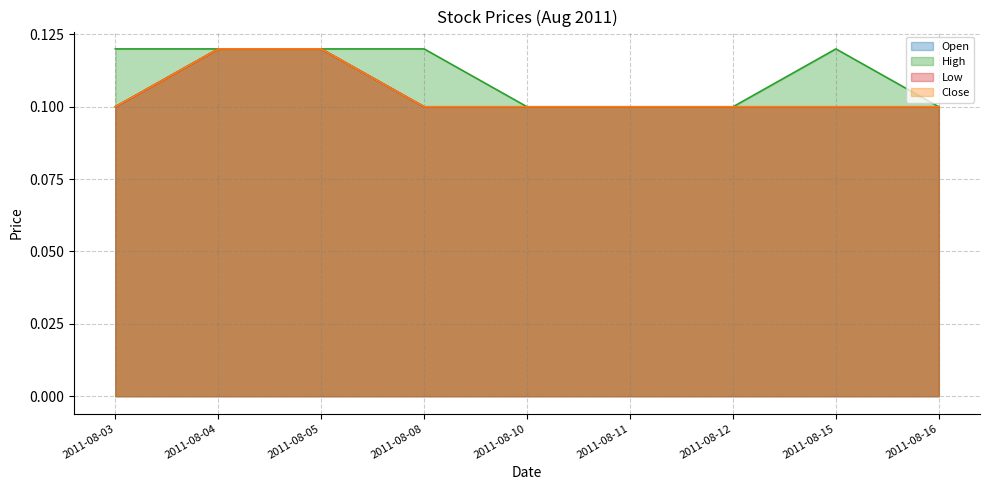

The Low series shows 0.1 at 2011-08-16. True or false?

True